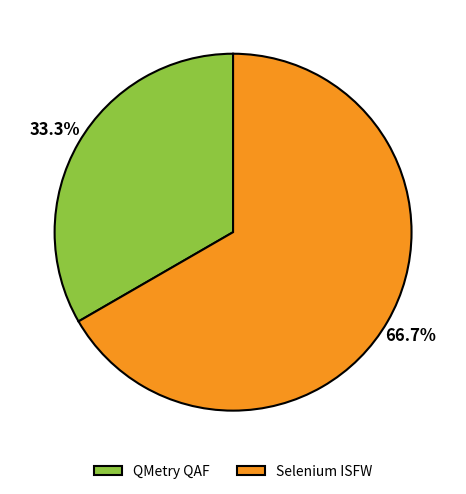

The QMetry QAF slice represents 33% of the pie. True or false?

True